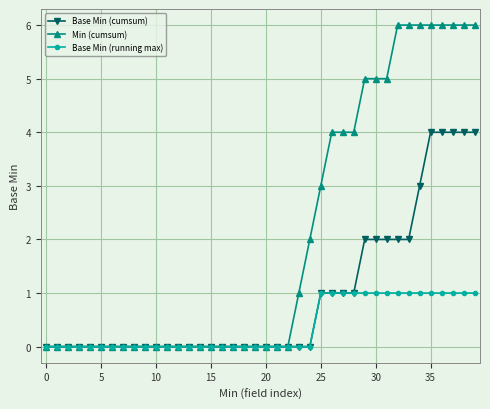

Which series has the largest range (max minus min)?

Min (cumsum)